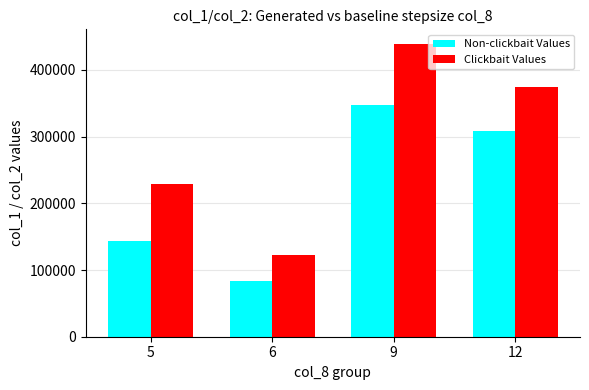

Reading left to right, list all the values displayed in this chart.

Non-clickbait Values: 143060	83240	347620	308850
Clickbait Values: 229000	123000	439000	375000